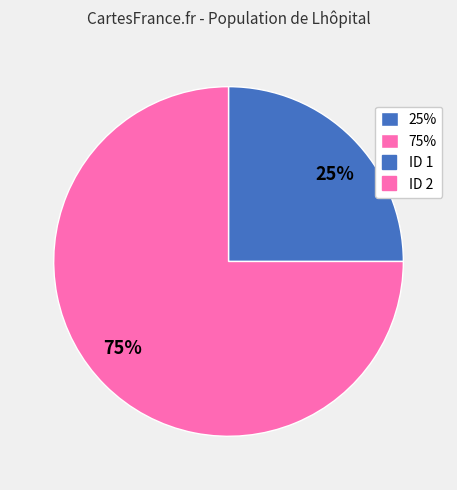

Rank the categories by value from highest to lowest.

75%, 25%